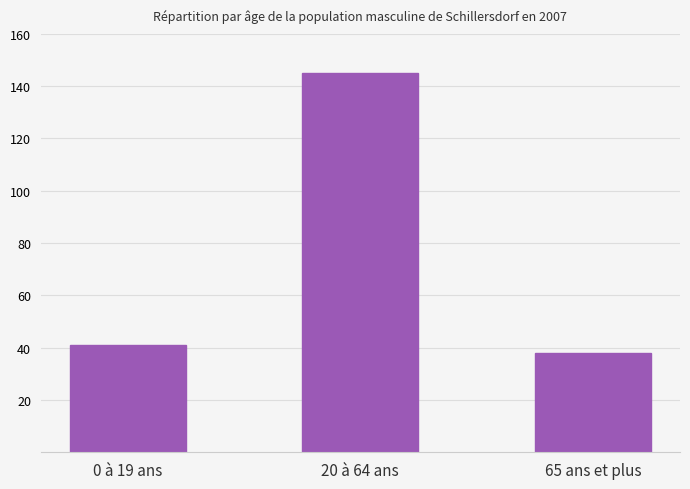

Does the chart contain any negative values?

No